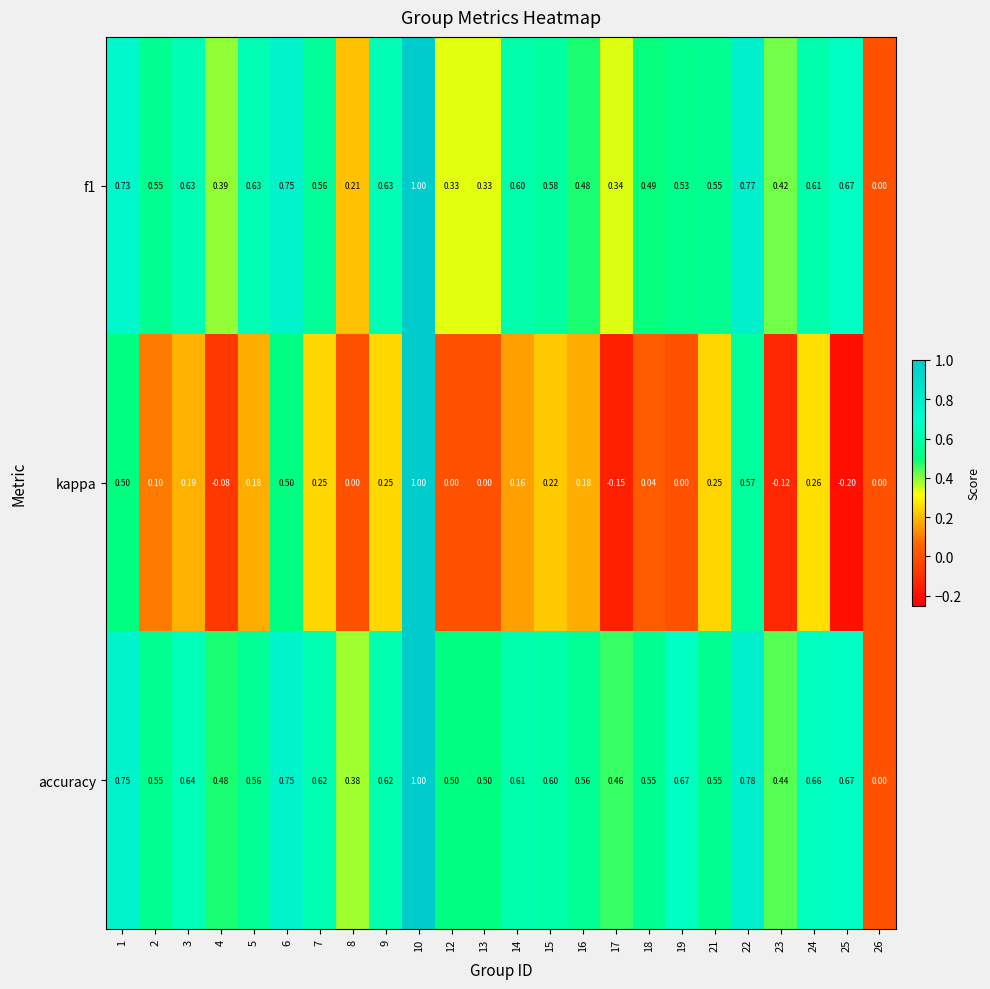

Which series has the largest range (max minus min)?

kappa